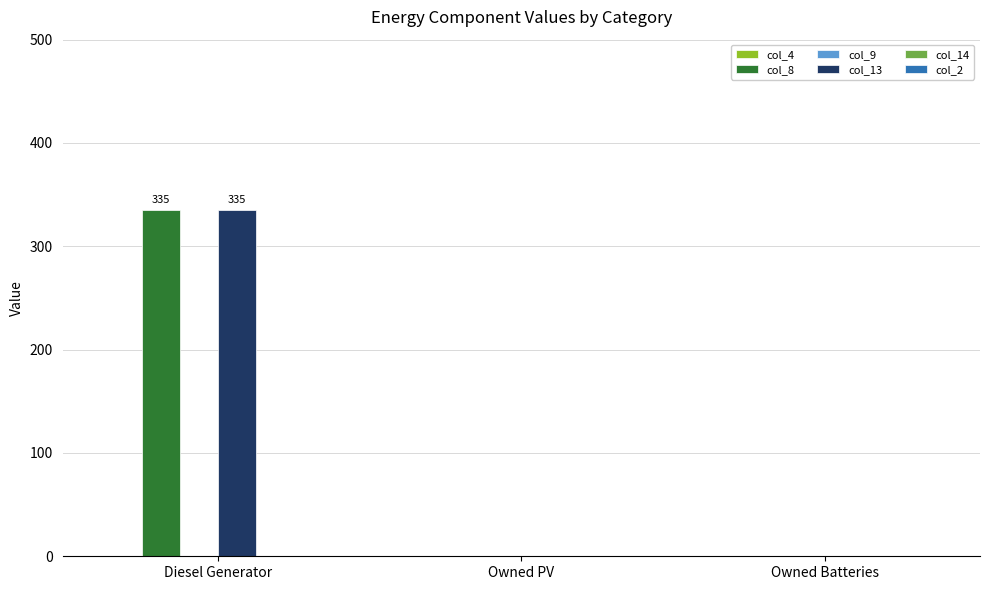

Which category has the highest value in the col_8 series?

Diesel Generator